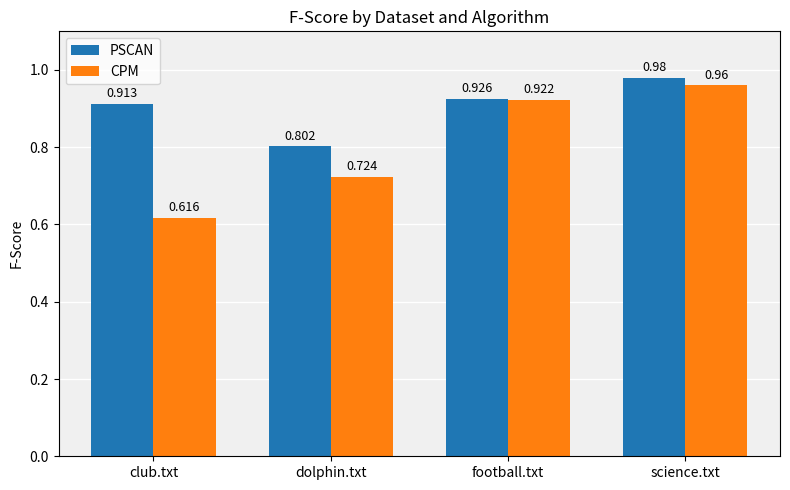

What is the label of the 3rd bar from the left?

football.txt